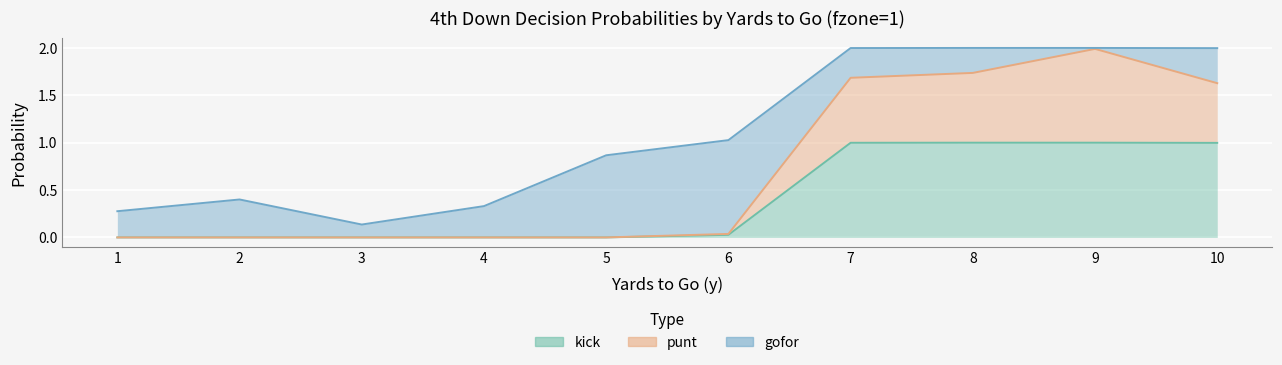

True or false: punt has more than 2 interior local peaks.

False